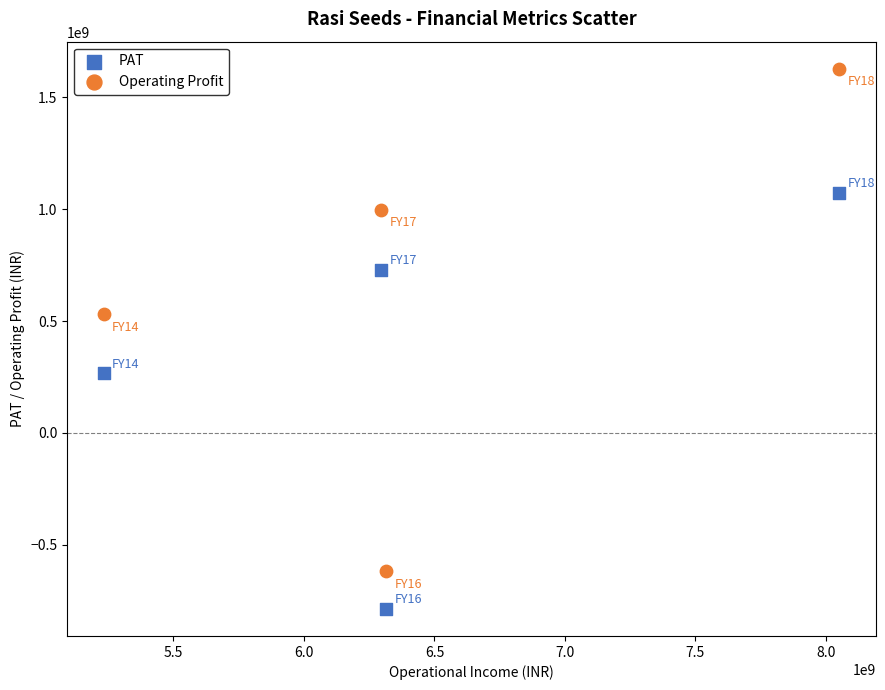

Which series reaches the maximum Y coordinate?

Operating Profit